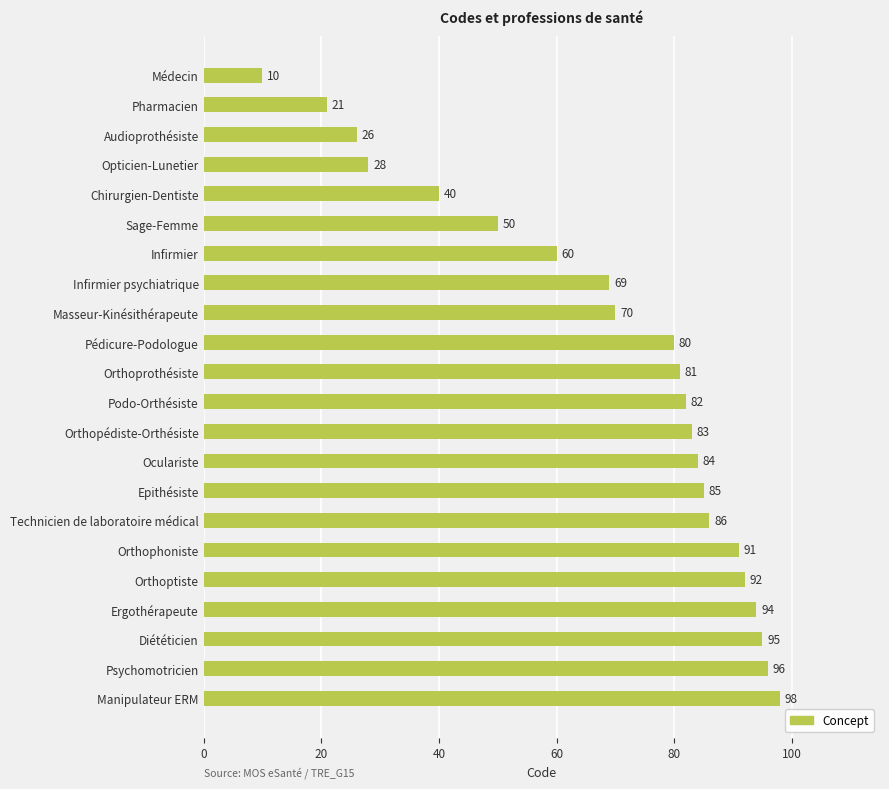

The value at Infirmier psychiatrique is 69. True or false?

True